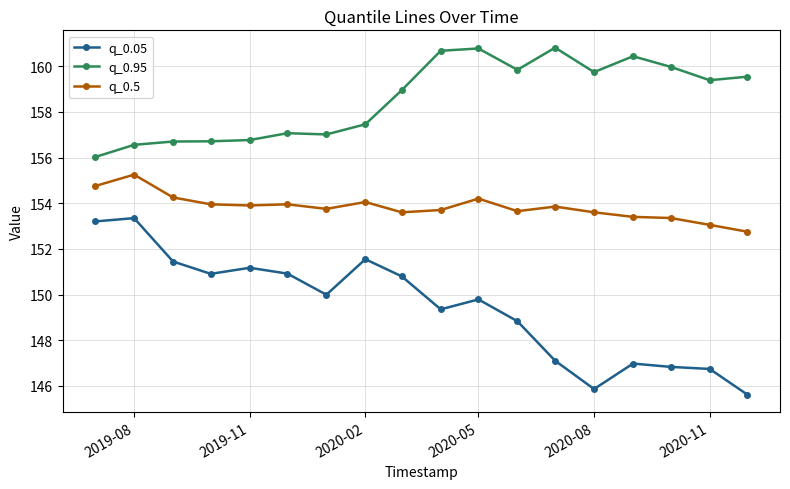

True or false: q_0.95 and q_0.05 intersect in this chart.

False